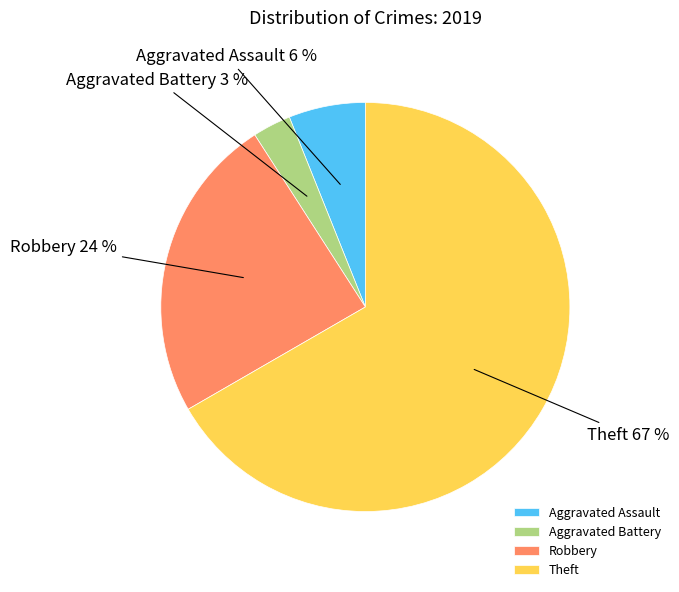

Is it true that Robbery is 24% of the pie?

True